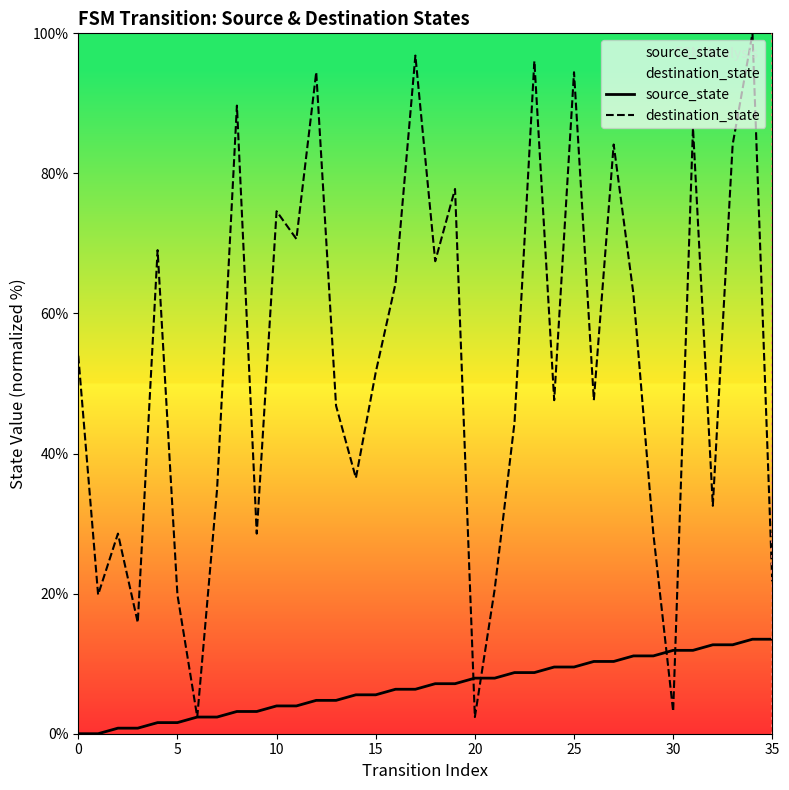

What is the difference between the maximum and minimum values in the destination_state series?

97.6